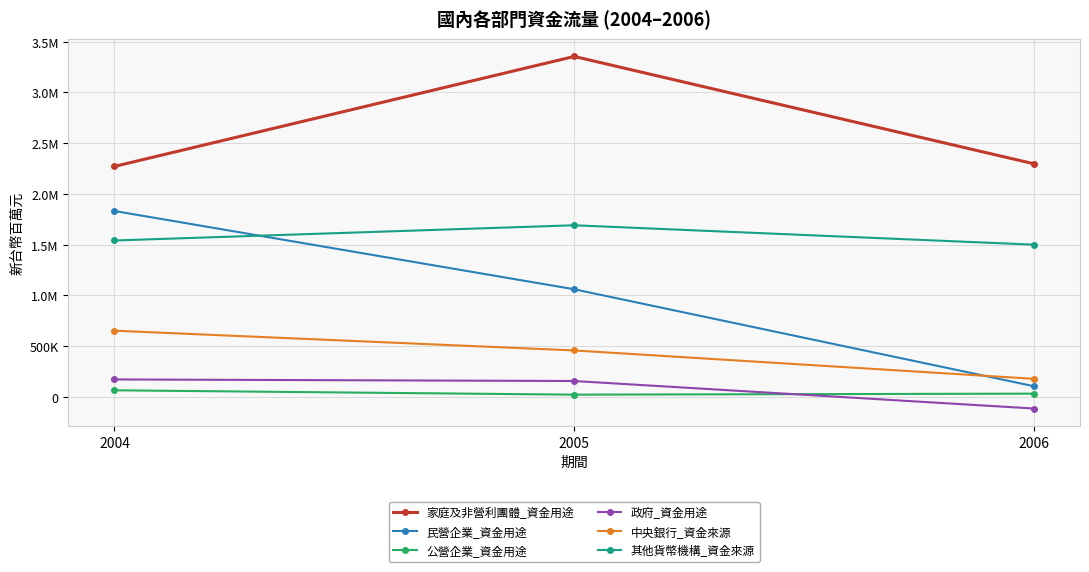

Which label corresponds to the largest value in the chart?

2005